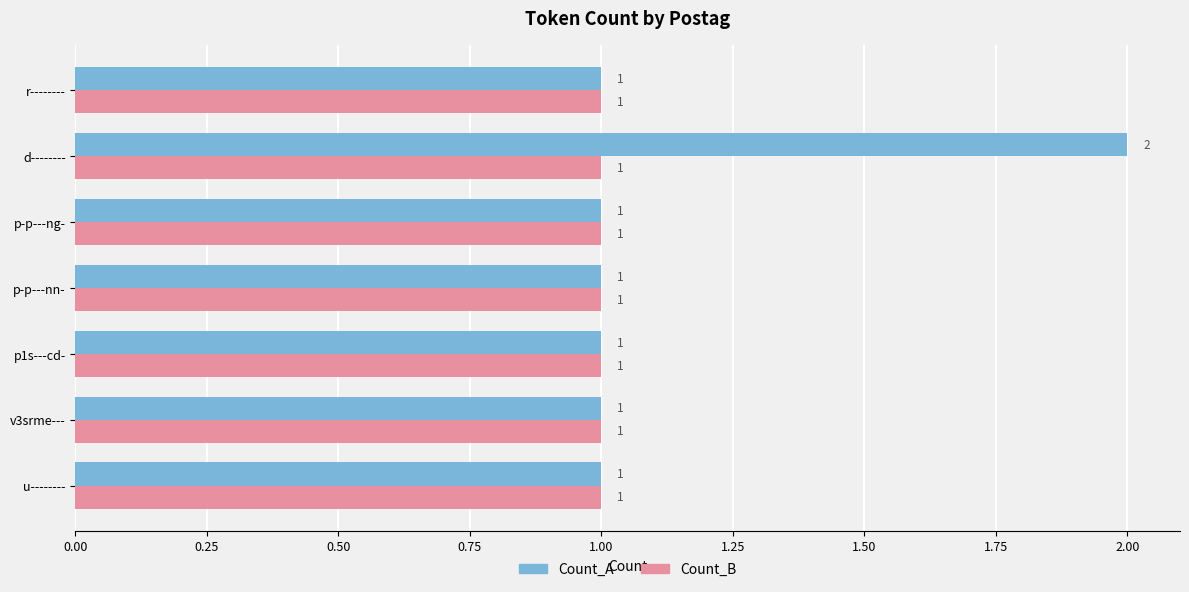

What is the maximum value shown in the chart?

2